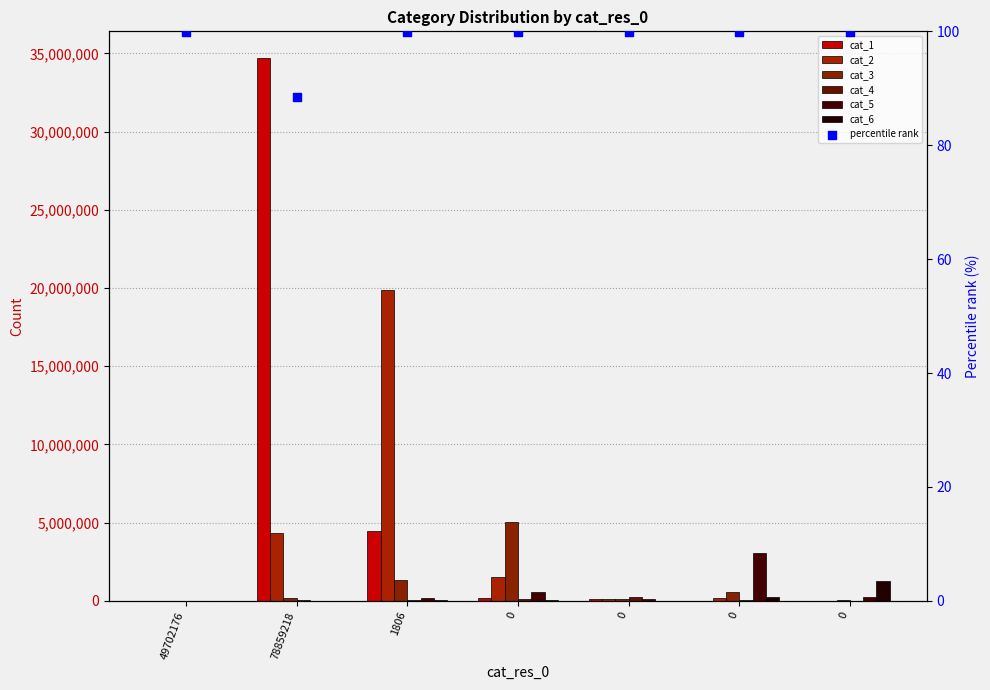

Which series has the largest Y range (max minus min)?

cat_1